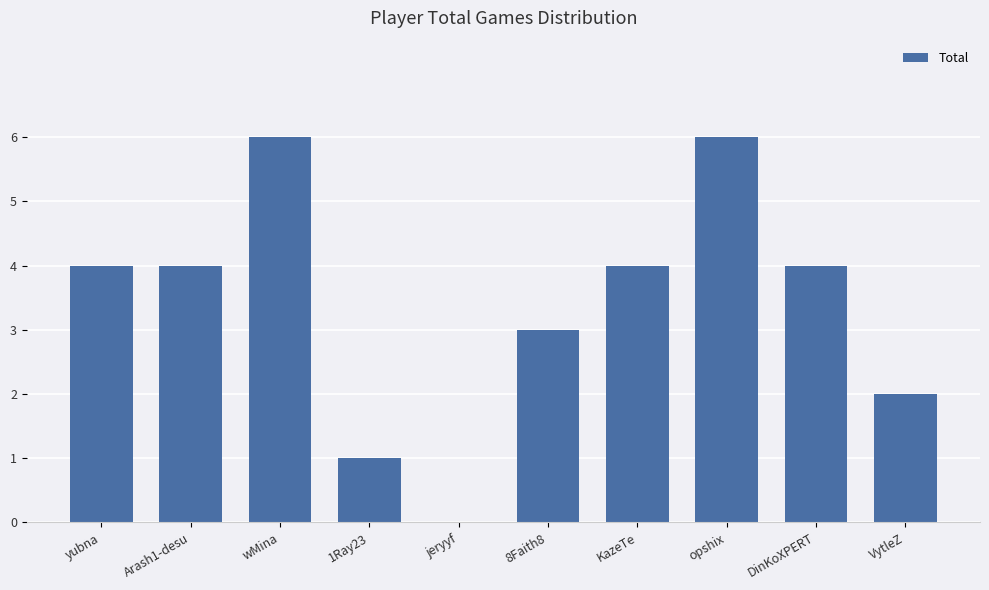

What is the approximate value at DinKoXPERT?

4